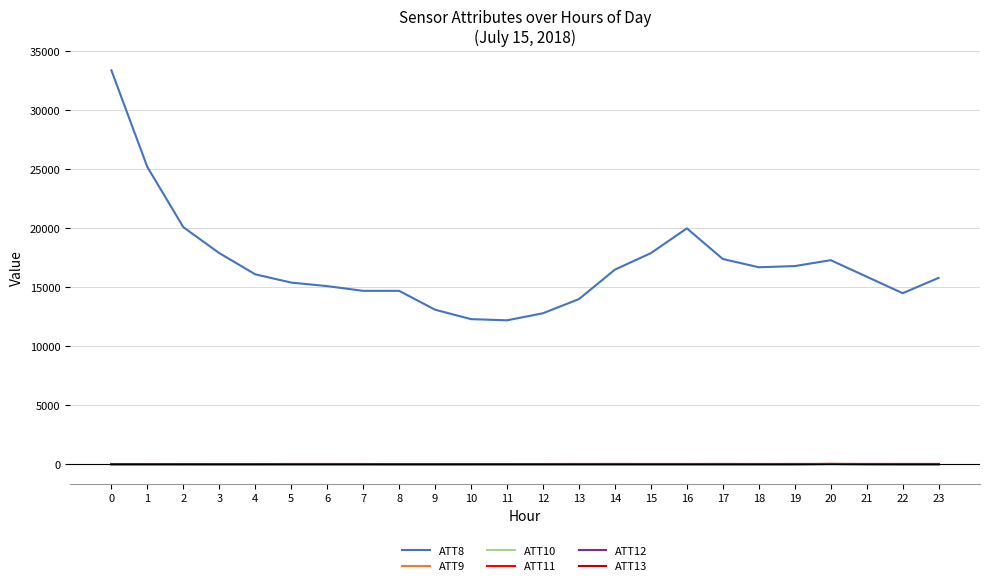

Read the ATT10 value at 10.

-10.0